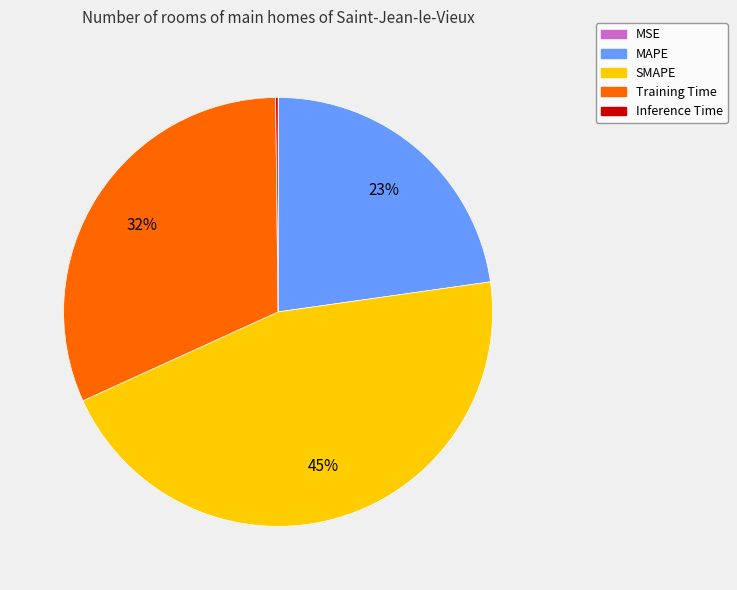

Between Training Time and SMAPE, which is larger?

SMAPE